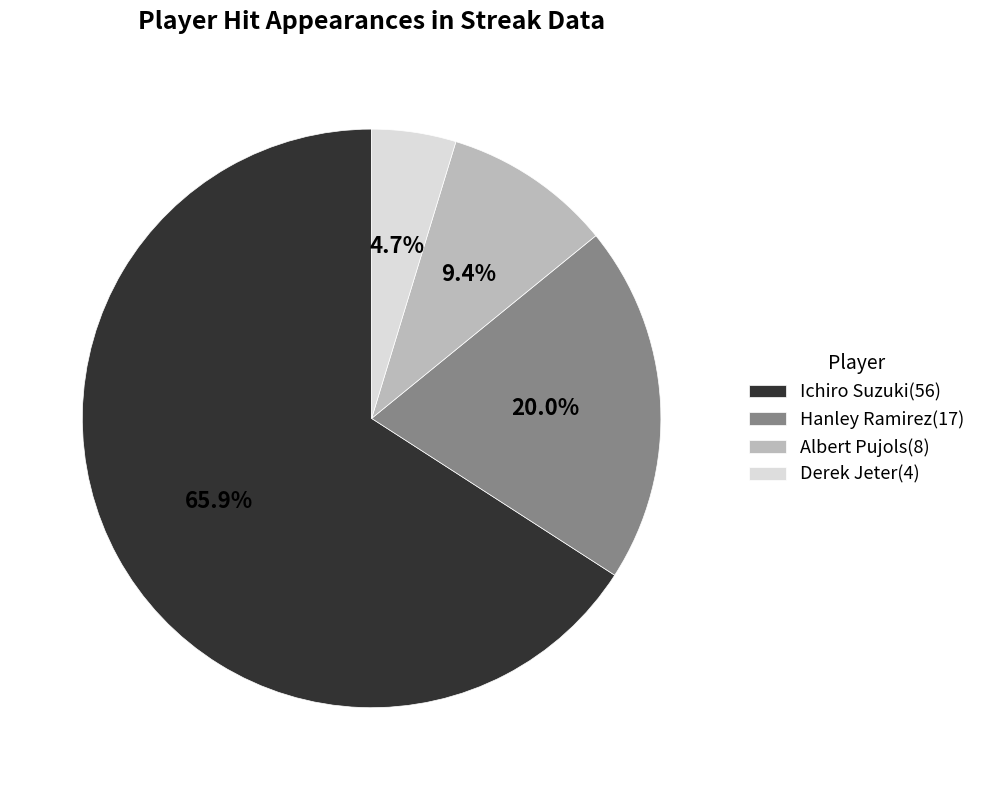

Which has a higher value, Hanley Ramirez or Ichiro Suzuki?

Ichiro Suzuki